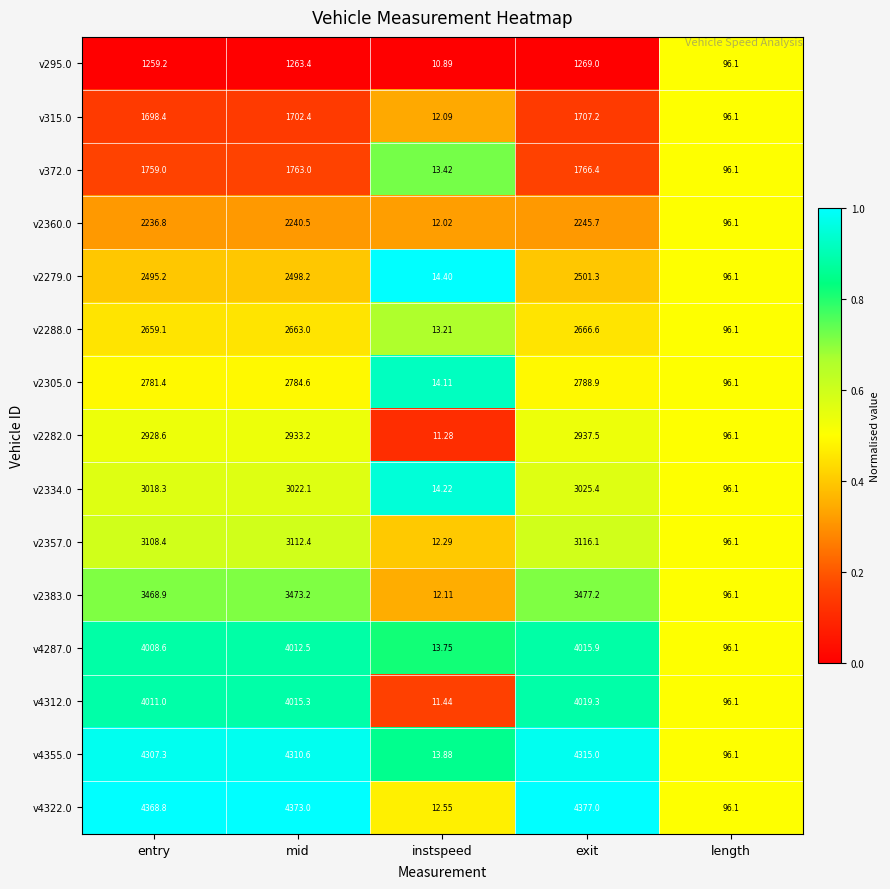

At which label does v2279.0 reach its minimum?

instspeed